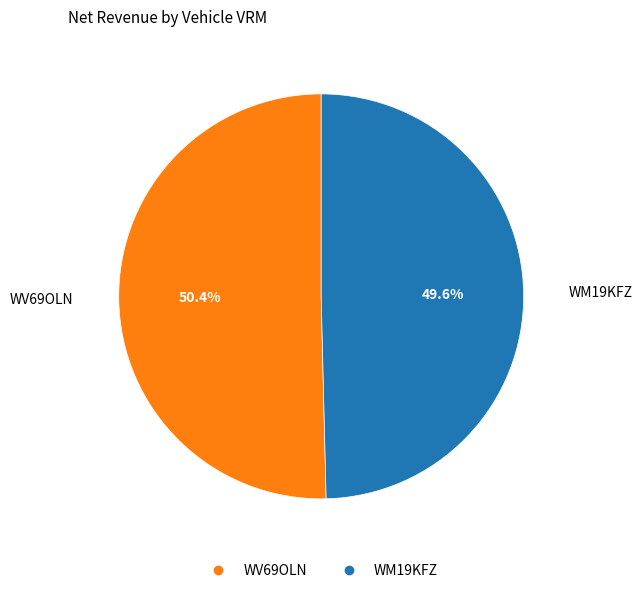

Is it true that WV69OLN is 50% of the pie?

True